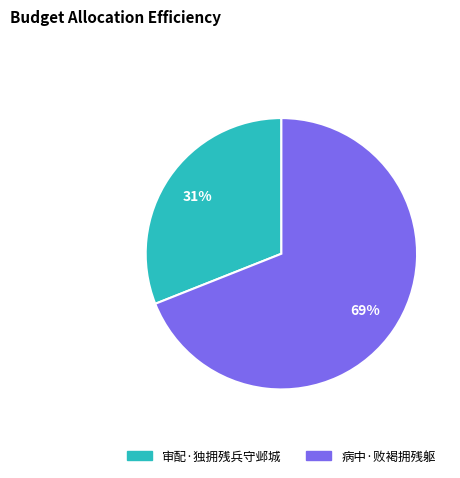

Does any single category account for the majority?

Yes